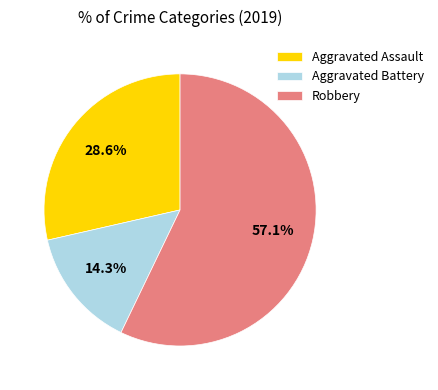

Which category accounts for the majority?

Robbery